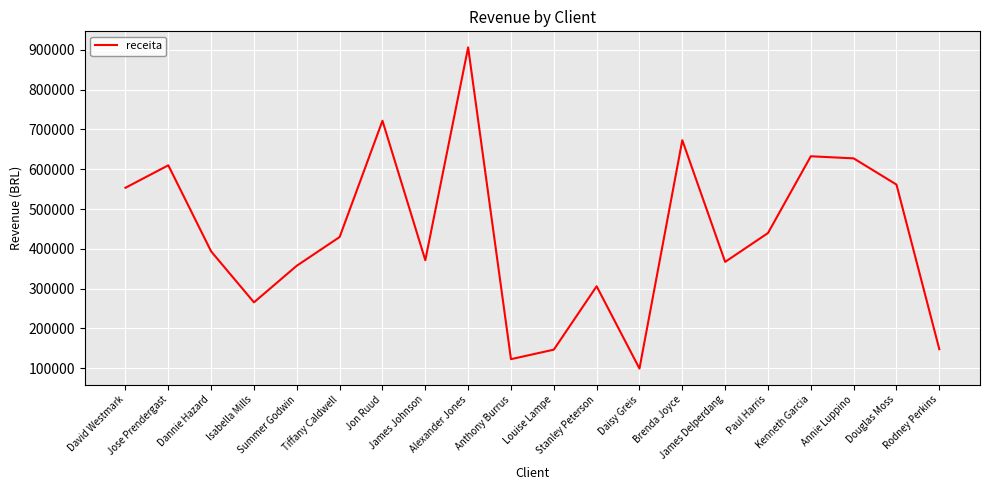

What is the difference between the values at Kenneth Garcia and James Delperdang?

265613.3